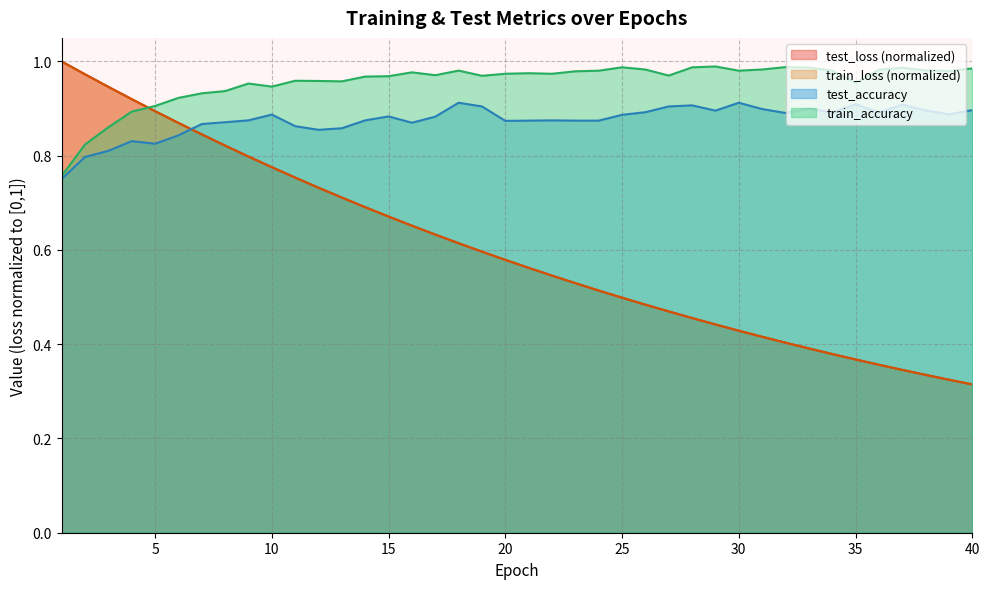

True or false: train_loss has a value of 1.0 at 11.

False